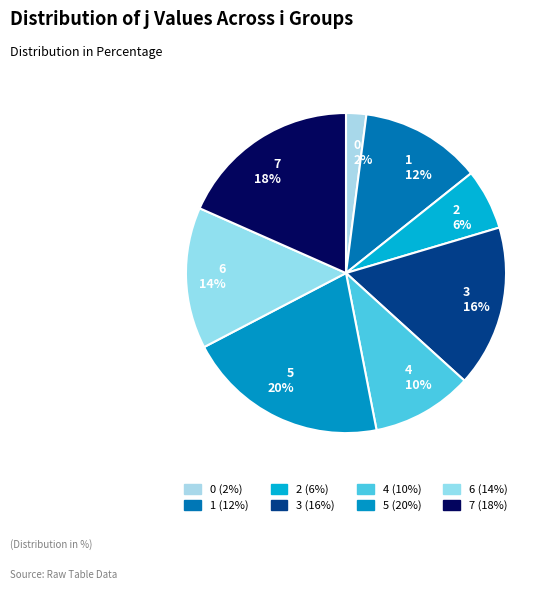

To the nearest percent, what is the average slice percentage?

12%